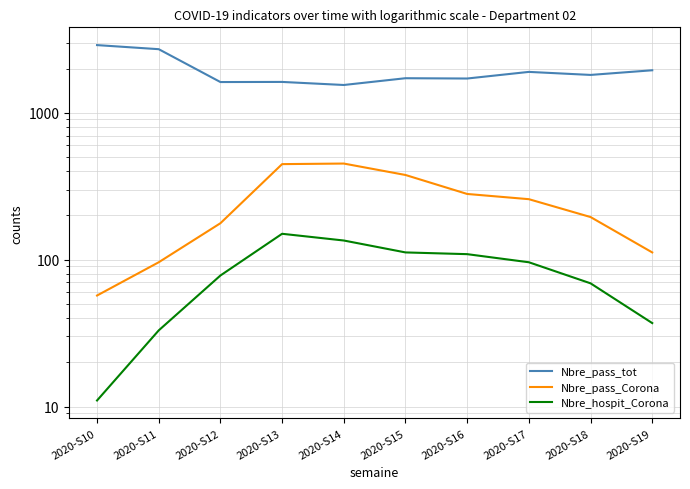

In Nbre_pass_tot, how many points are lower than both neighbors (excluding endpoints)?

4